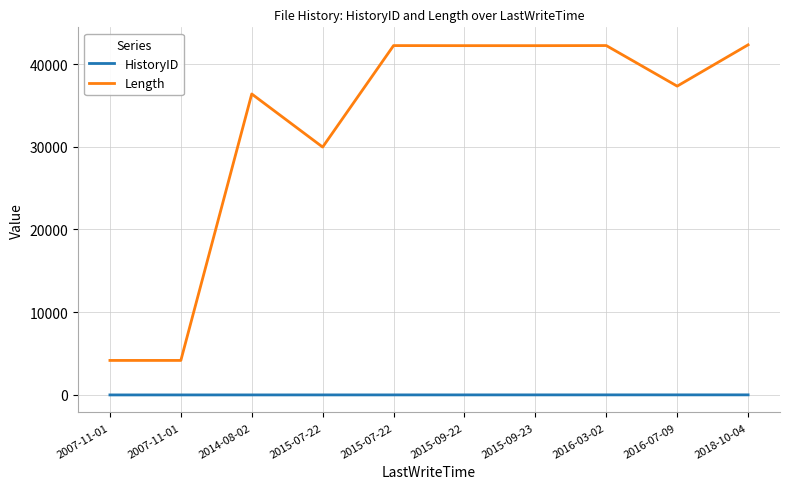

How many lines are shown in the chart?

2